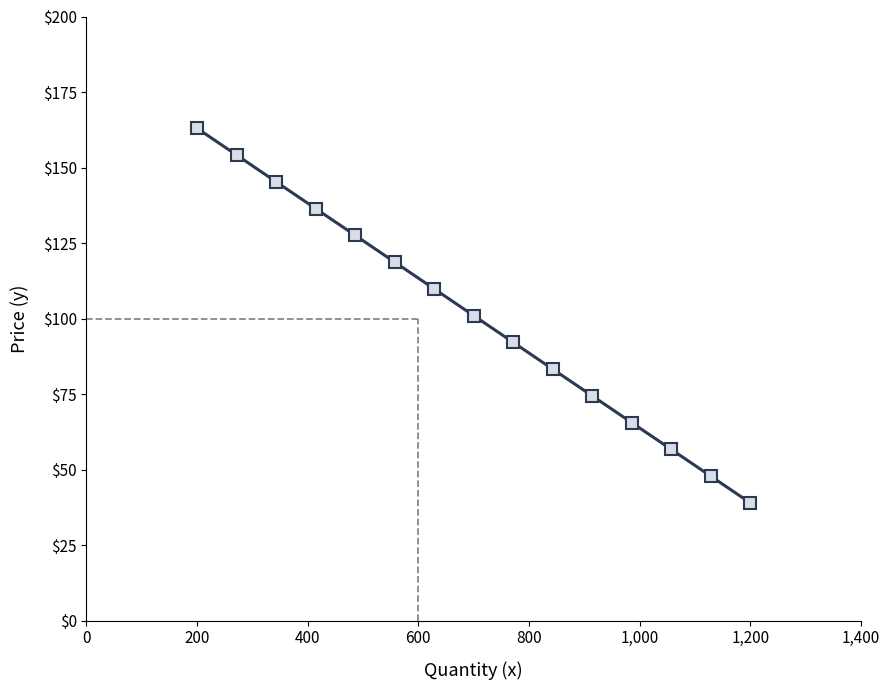

Is this an area chart (filled region under the line)?

No